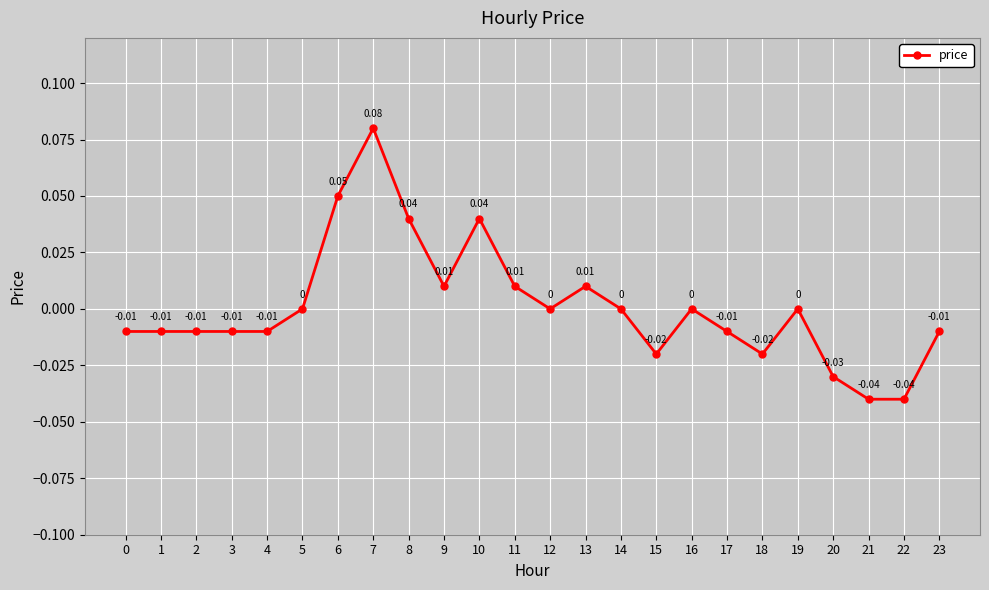

Does the chart display data point markers on the line(s)?

Yes